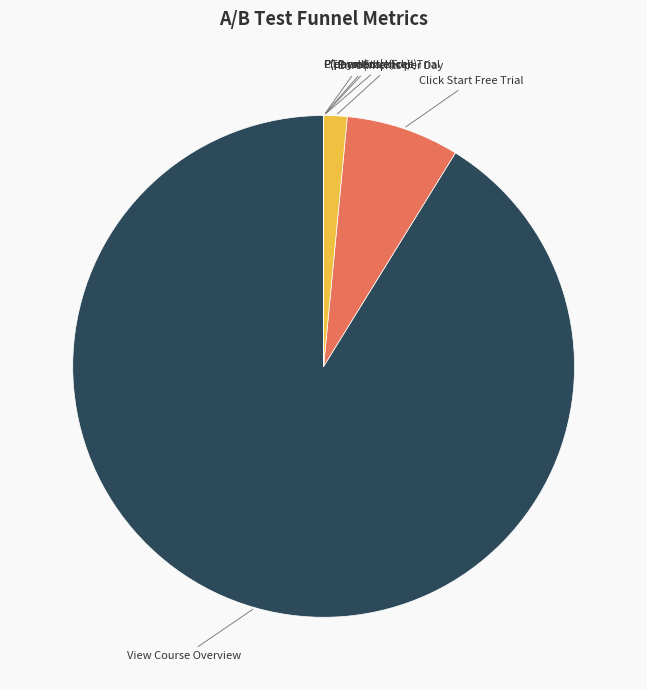

Is there any slice that represents more than half of the pie?

Yes